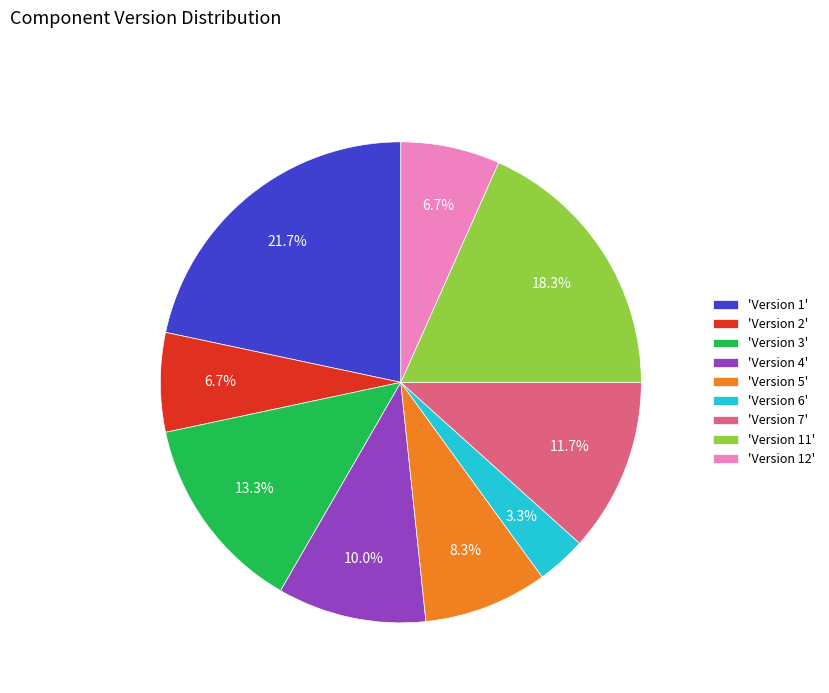

Does 'Version 3' represent more than half of the total?

No